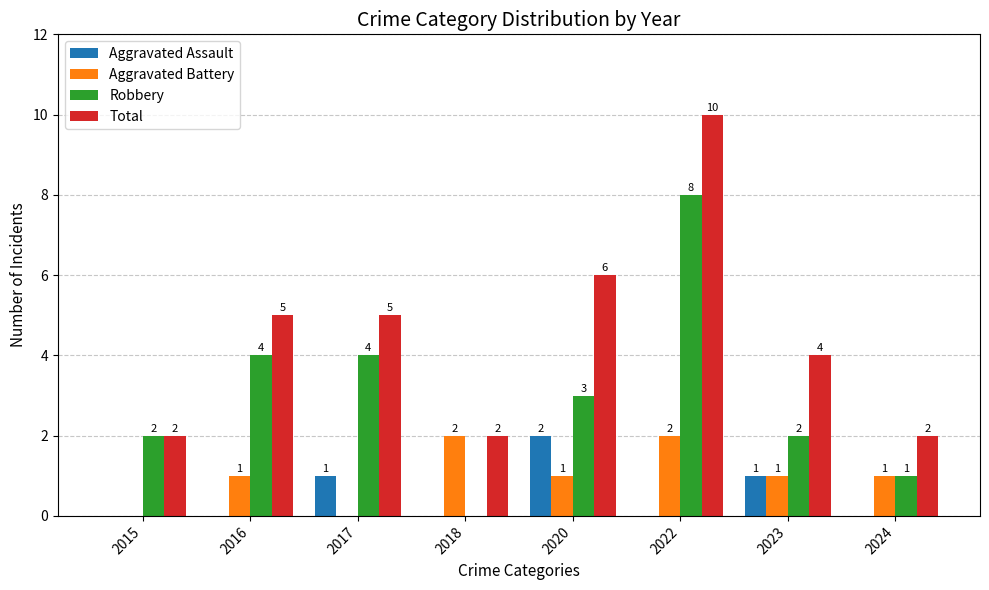

What is the sum of the Robbery values at 2018 and 2020?

3